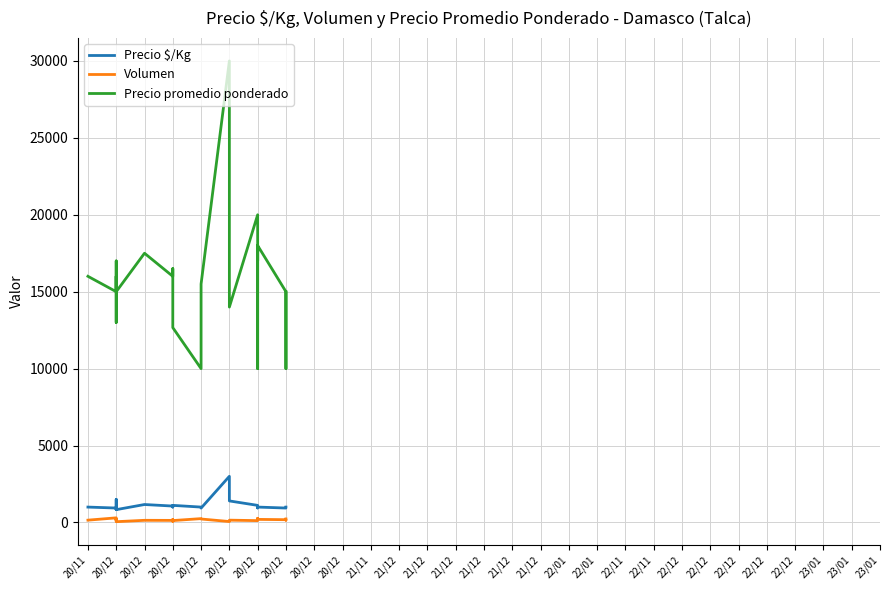

The Precio promedio ponderado series shows 9230.9 at 20/12. True or false?

False